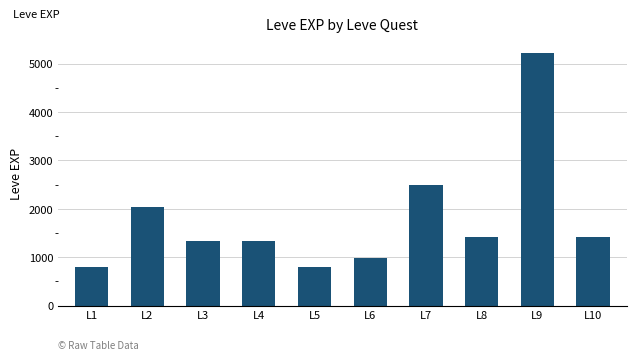

What is the difference between the values at L9 and L7?

2730